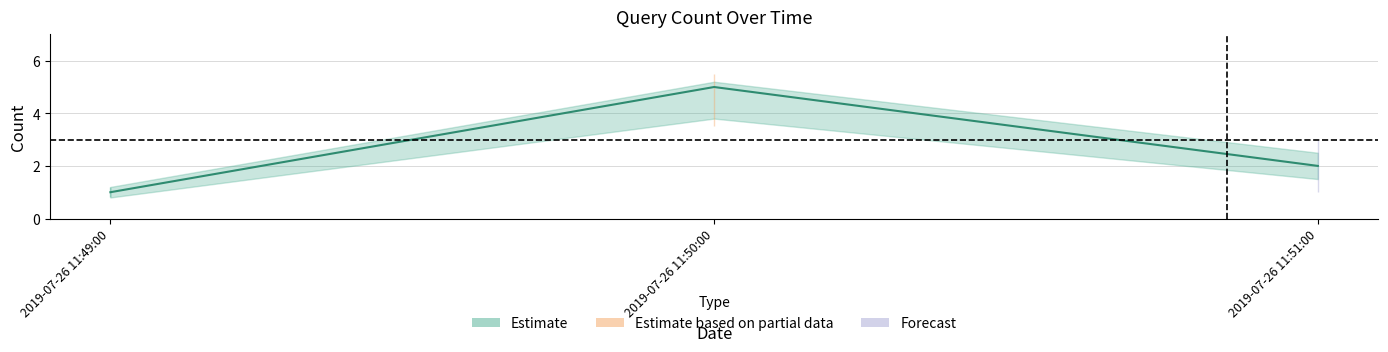

Rank the categories by value from highest to lowest.

2019-07-26 11:50:00, 2019-07-26 11:51:00, 2019-07-26 11:49:00